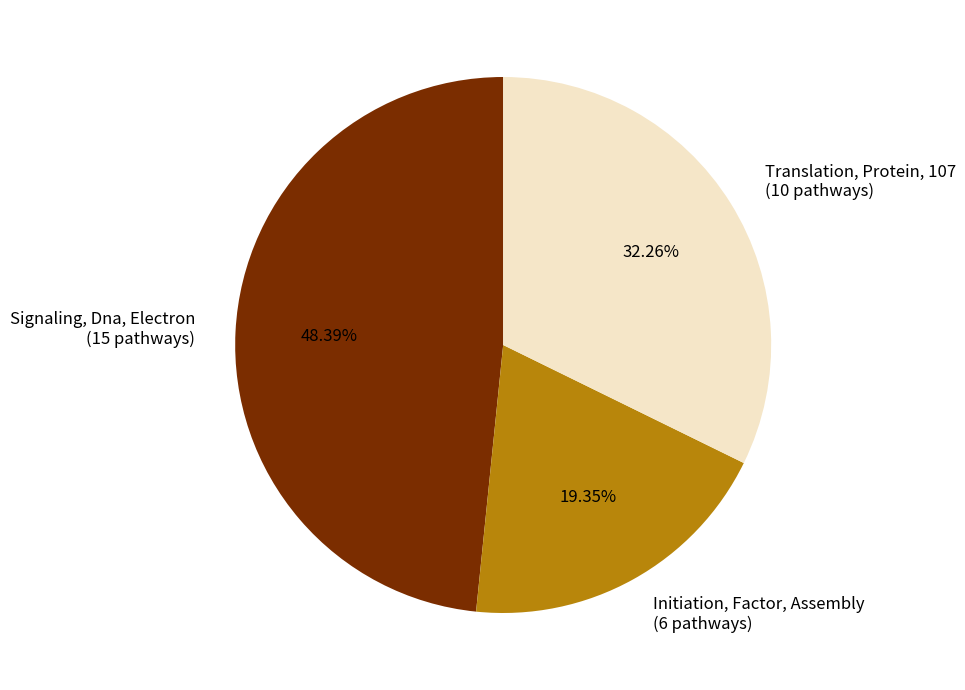

How many slices are in this pie chart?

3